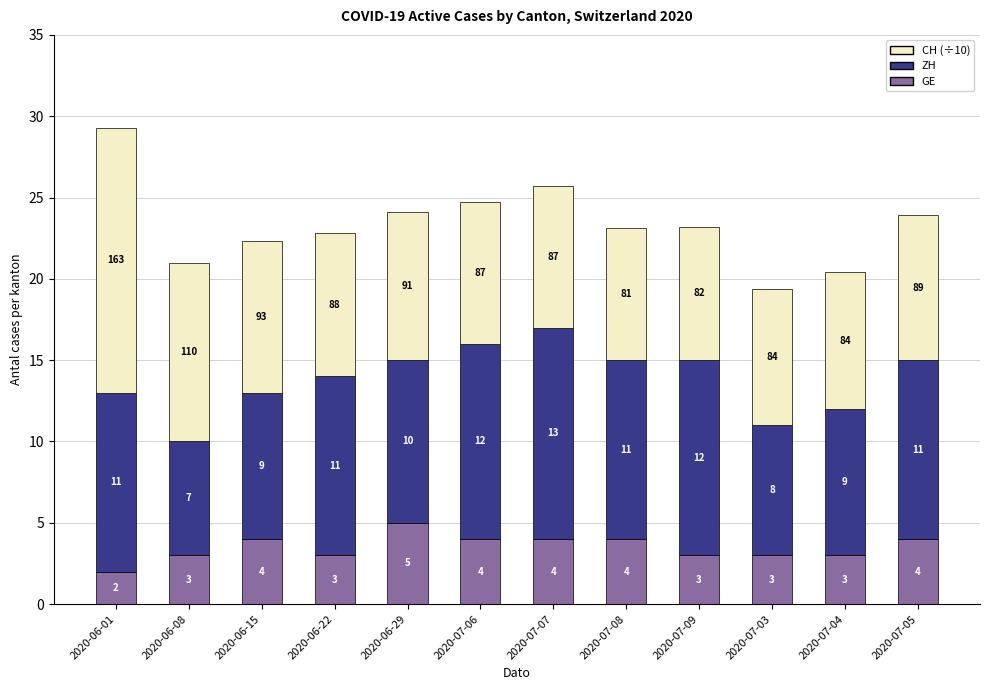

What are all the series names shown in the legend?

CH (÷10), ZH, GE